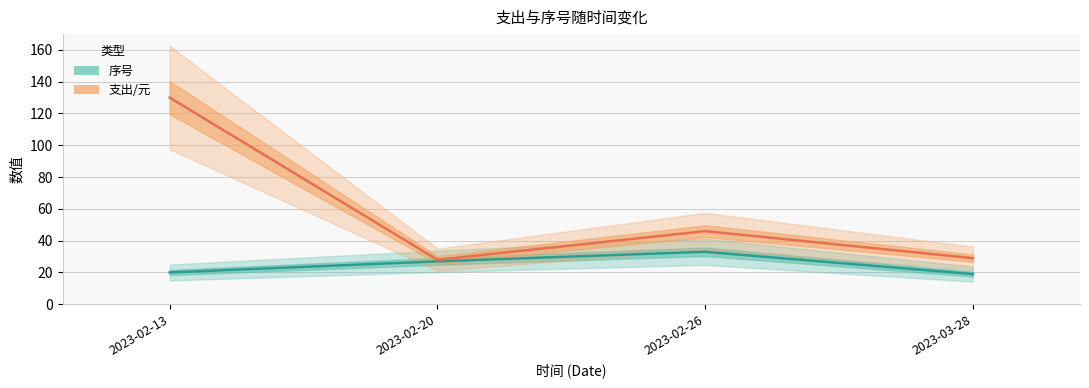

What is the minimum value shown in the chart?

19